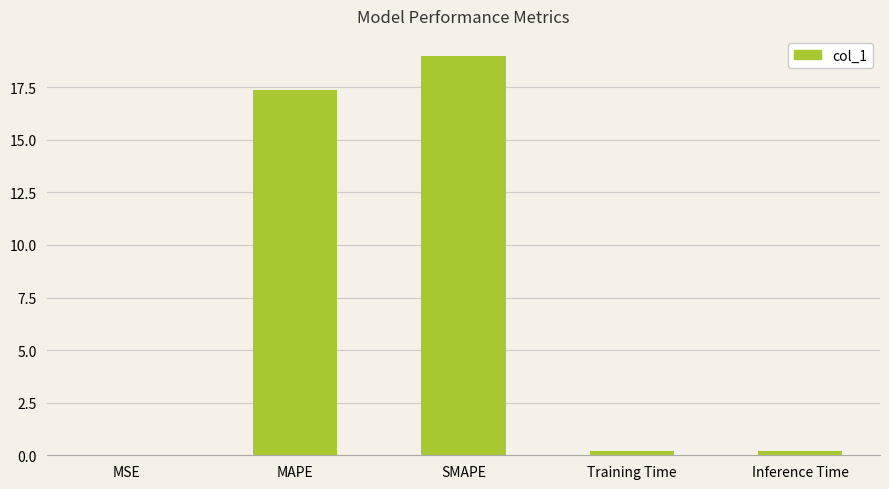

The chart shows a value of 0.2 at Training Time. True or false?

True